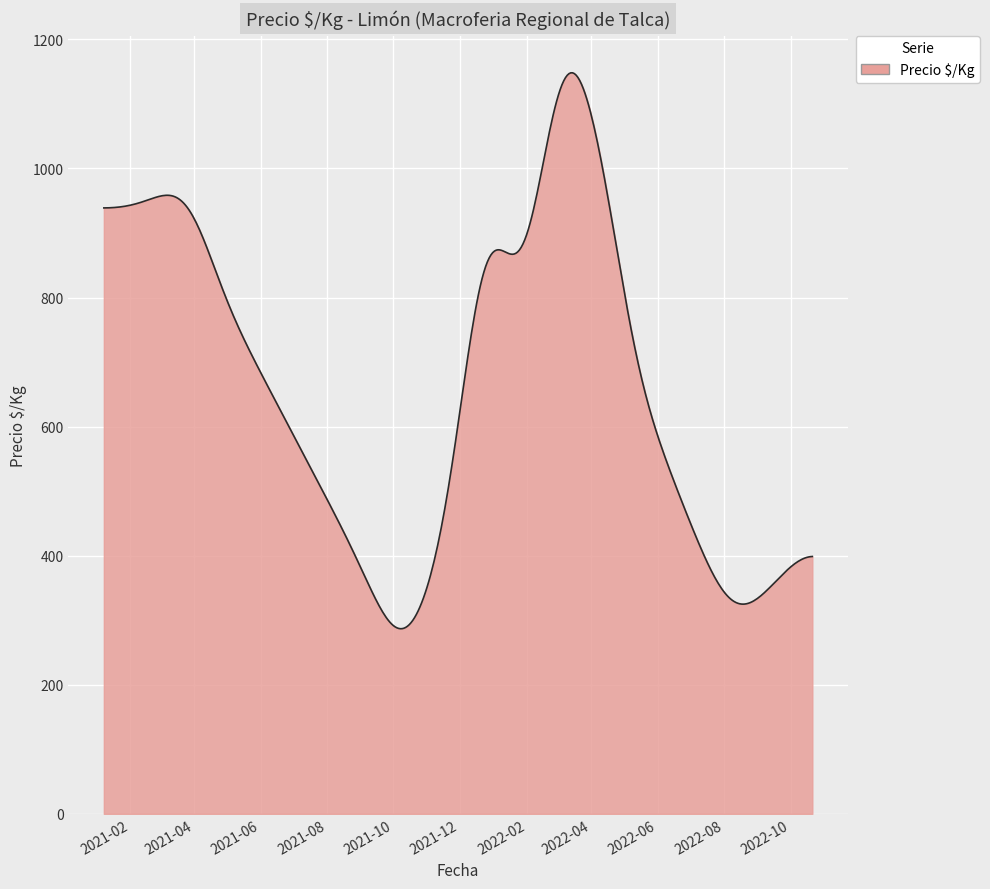

What is the smallest value displayed?

286.9